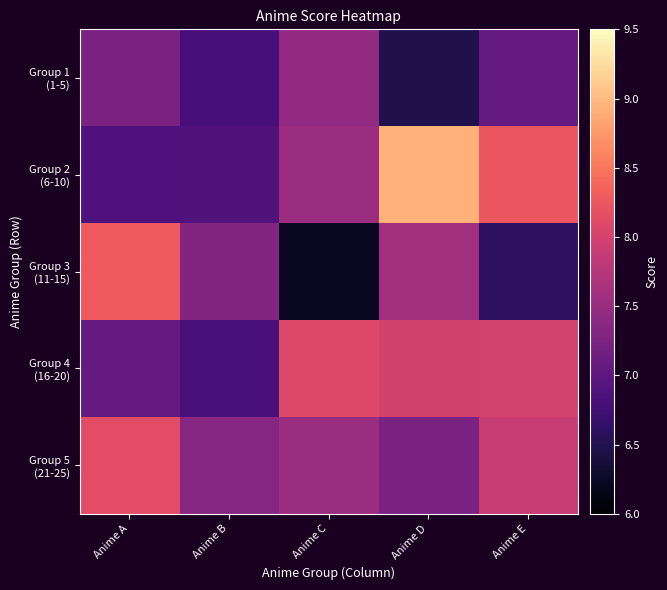

Which series has the largest range (max minus min)?

Group 2 (6-10)